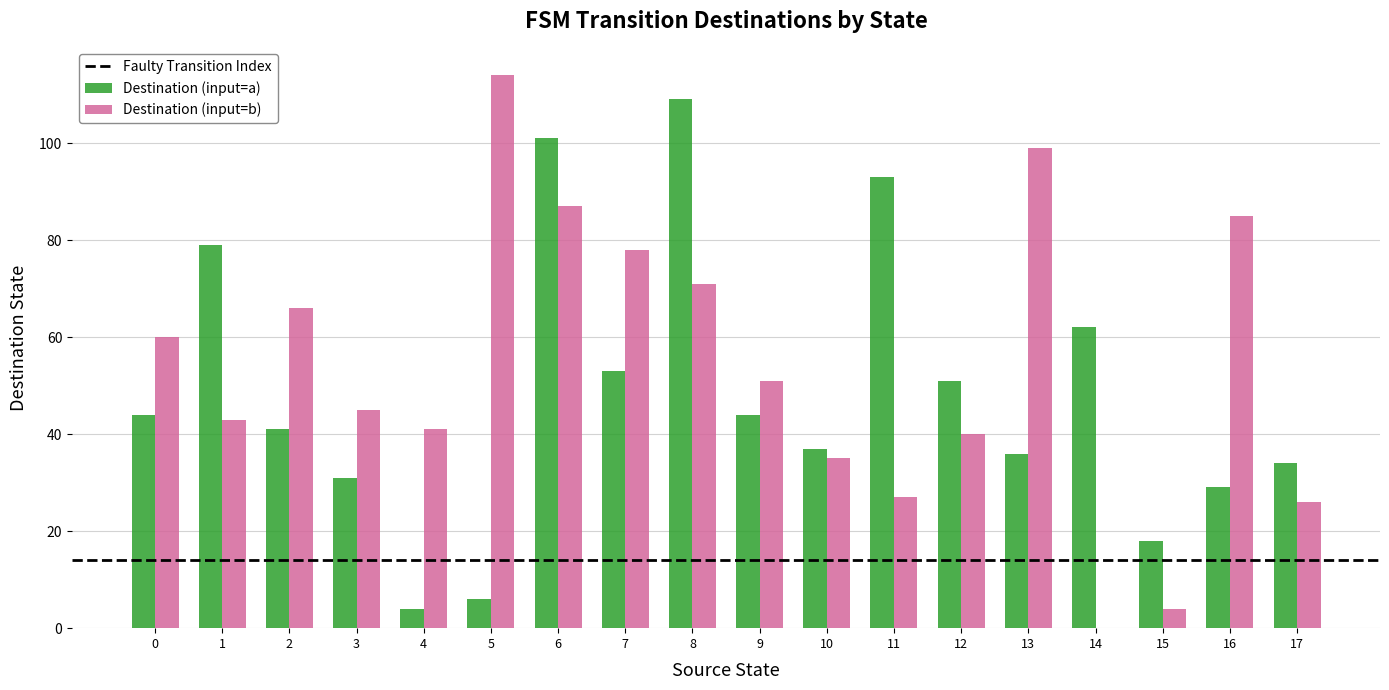

At which category does the chart reach its peak across all series?

5